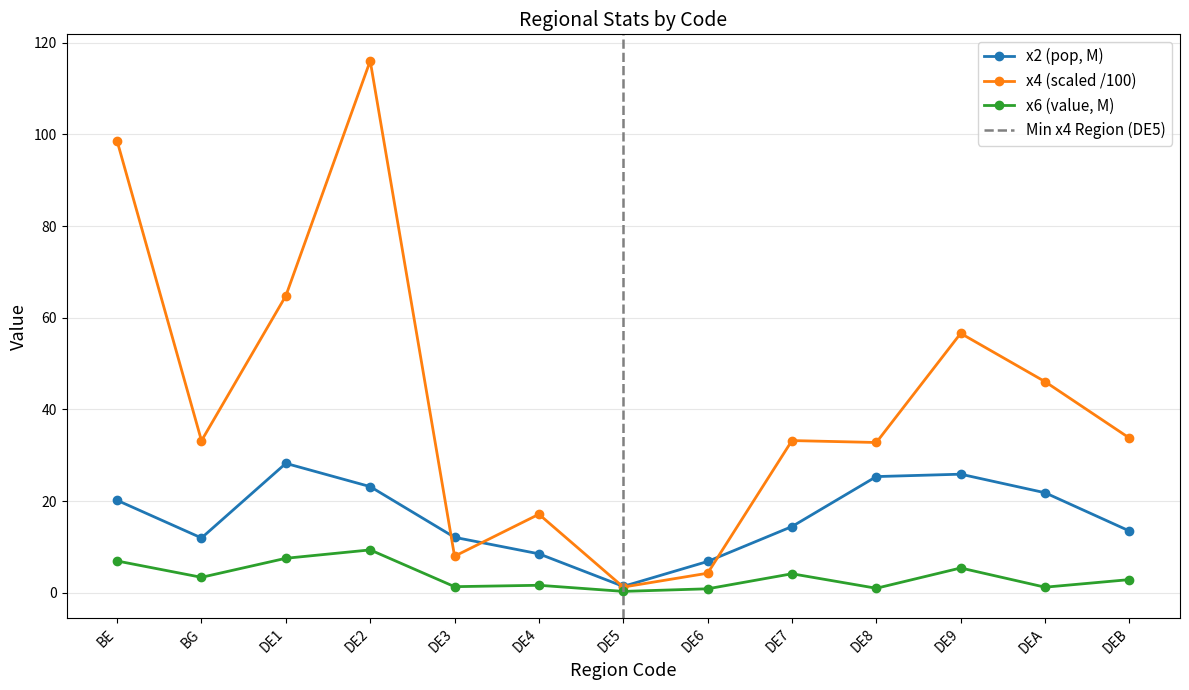

Between DEA and DE6, which is larger?

DEA